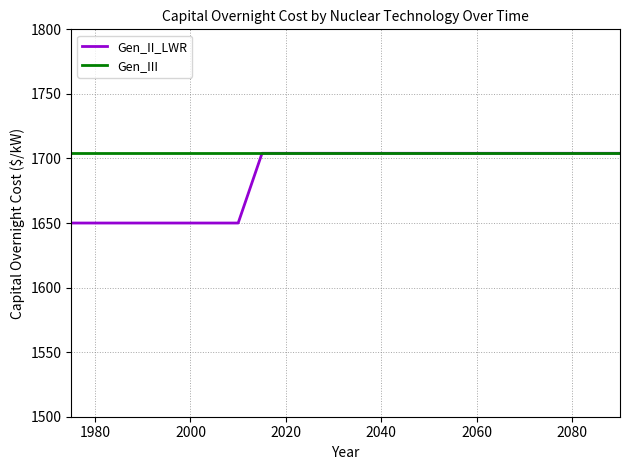

What is the sum of all Gen_III values?

34080